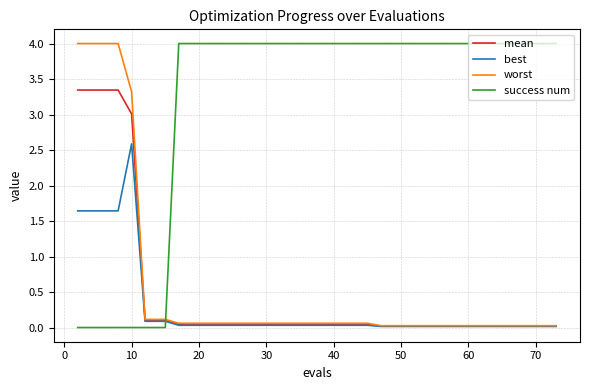

Which series has the largest total across all categories?

success num